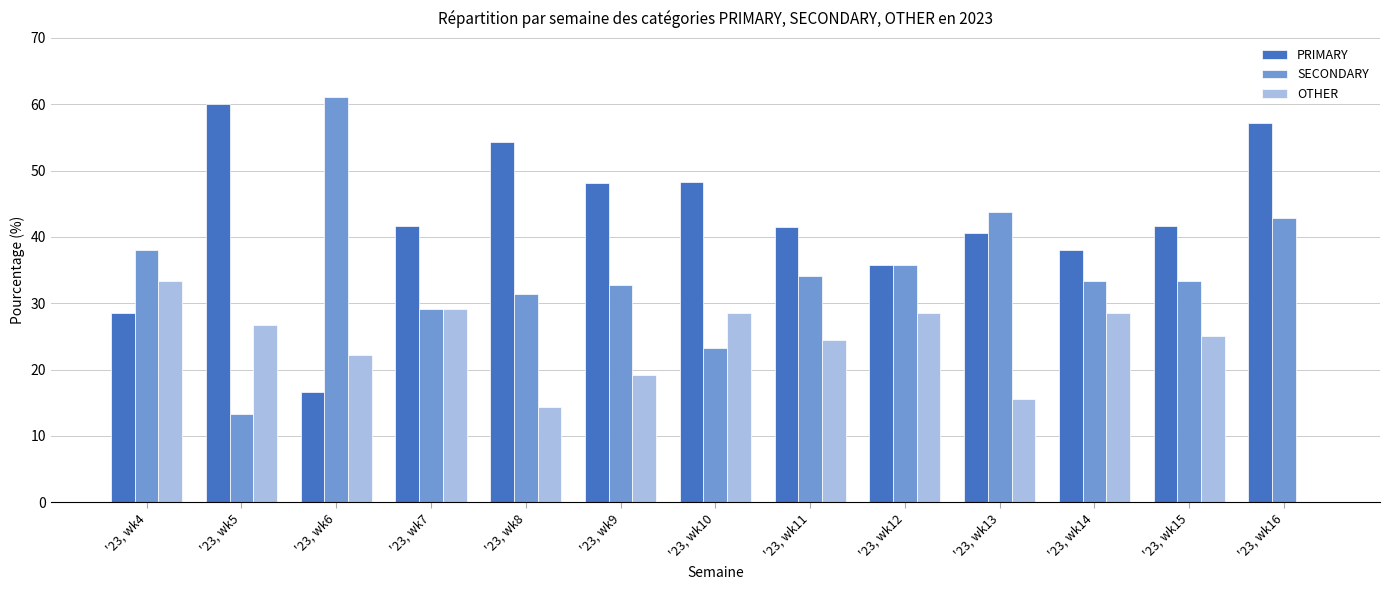

What is the total value across all series at '23, wk10?

100.0